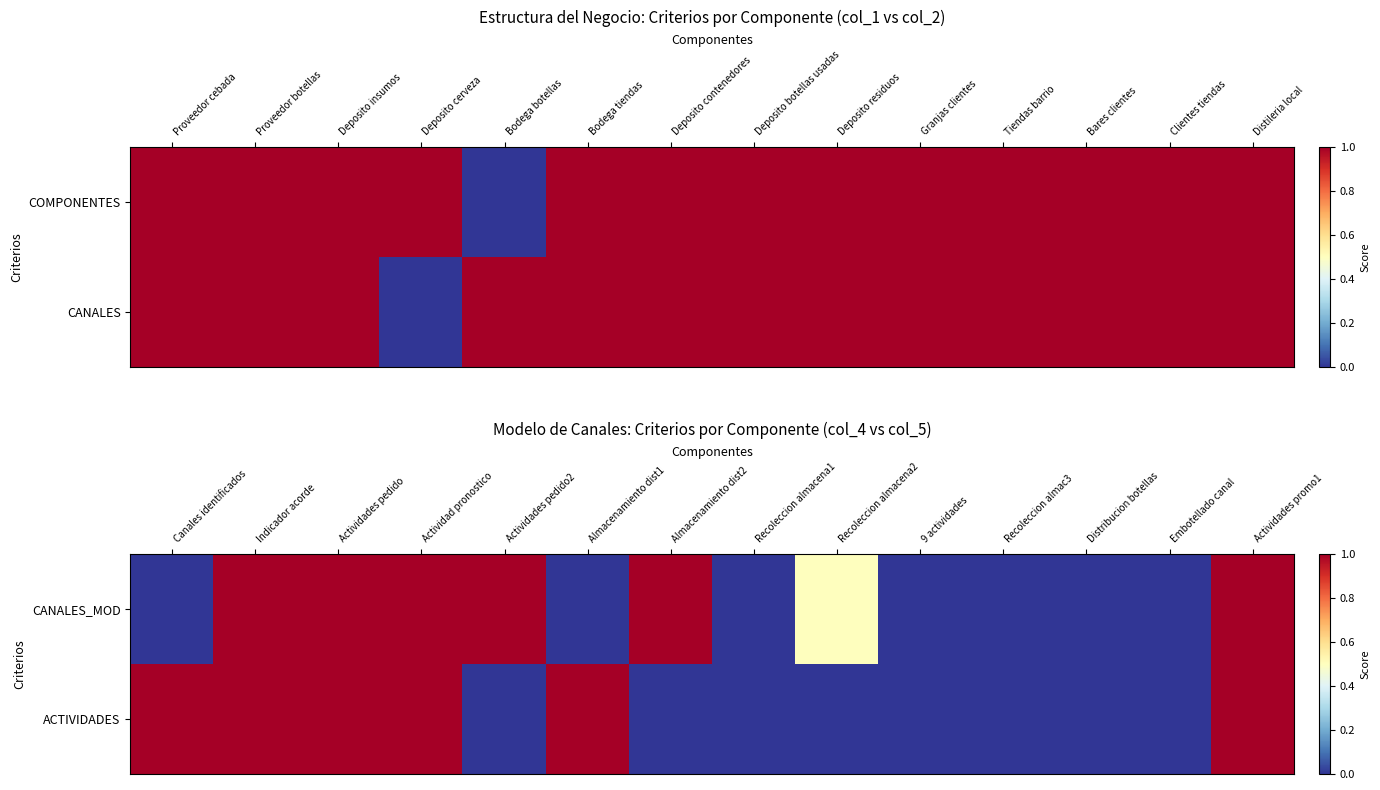

What is the sum of all CANALES_MOD values?

6.5